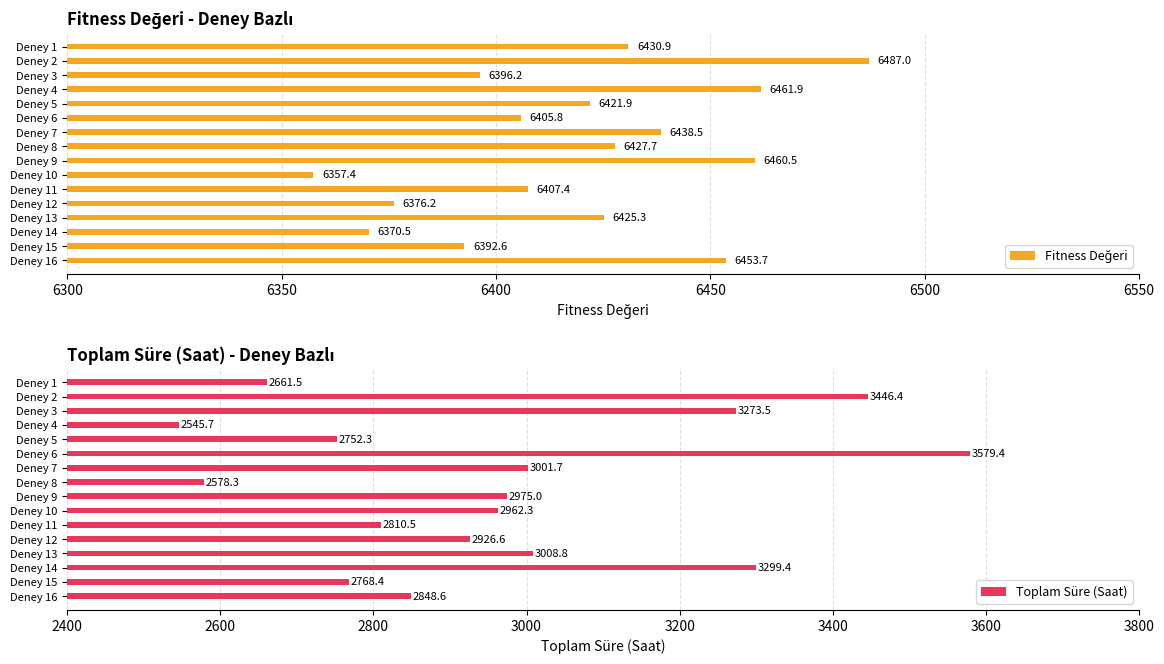

How many bars are there in each group?

2